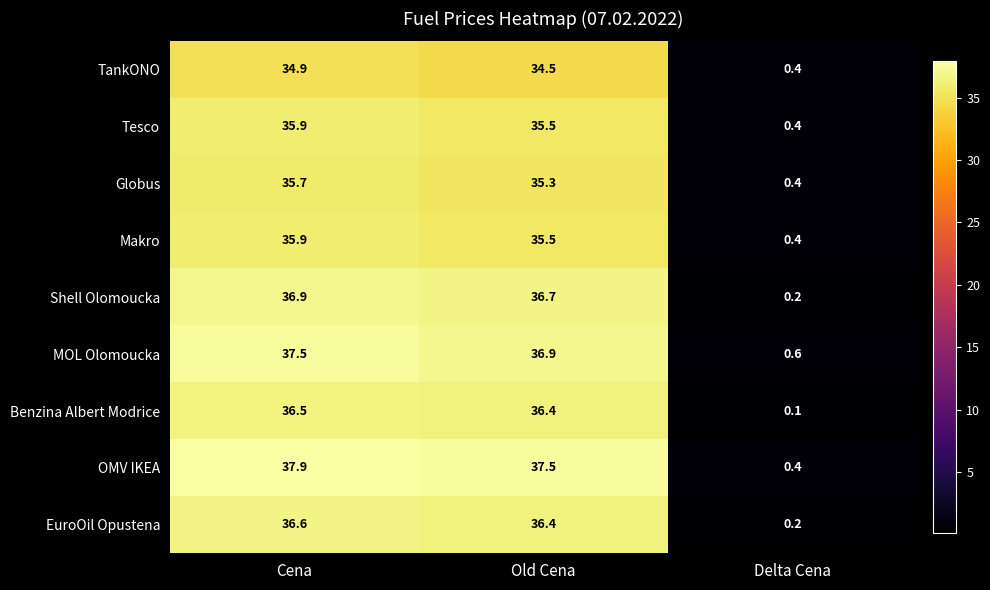

At which category does the chart reach its minimum across all series?

Delta Cena